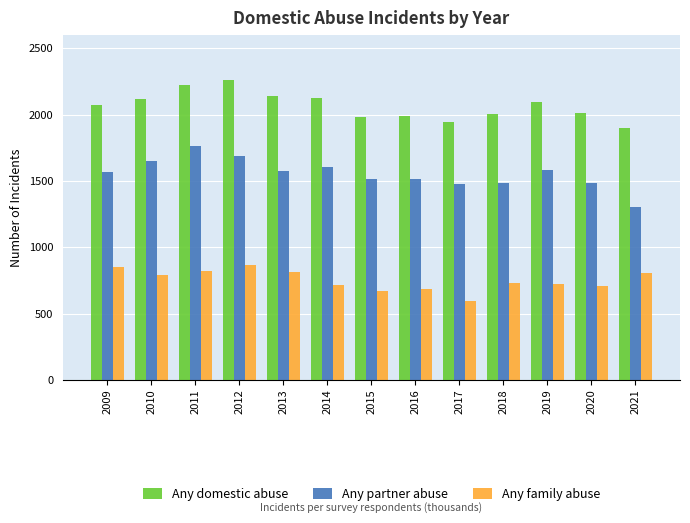

At which label does Any partner abuse reach its peak?

2011